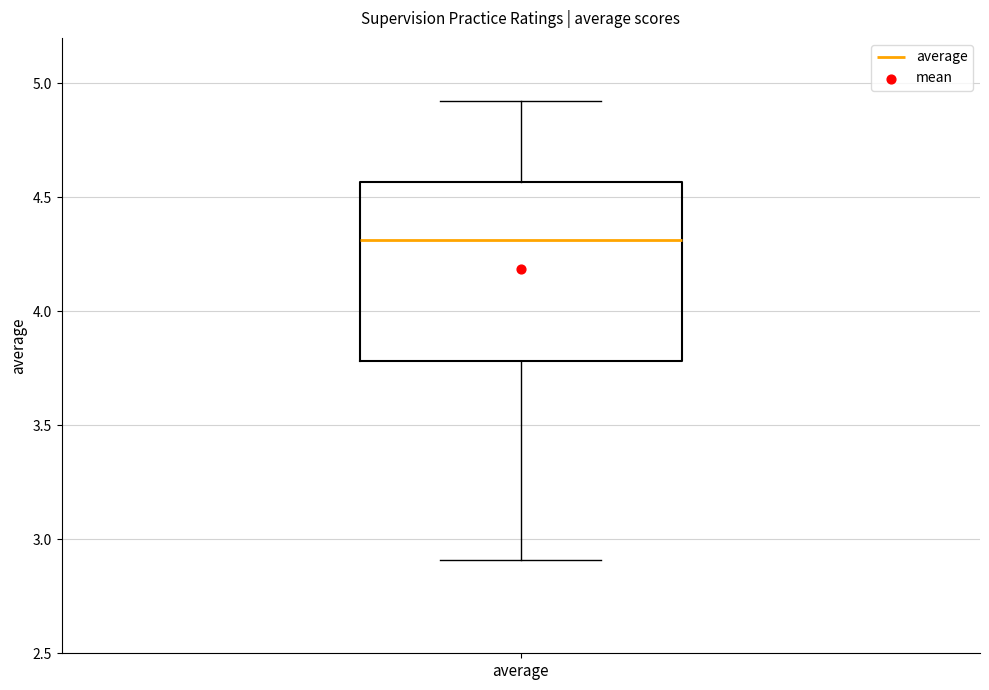

Where is the upper edge of the box for average on the y-axis? The values are not printed on the chart, so give them approximately, as read against the axis.

4.55